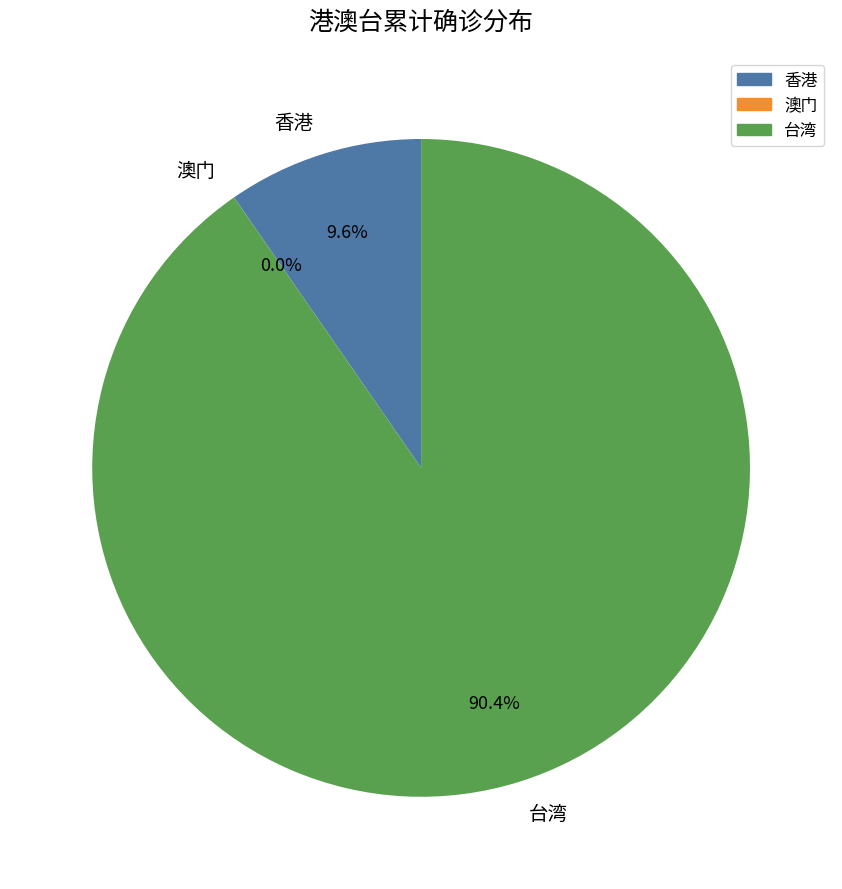

Which category accounts for the majority?

台湾